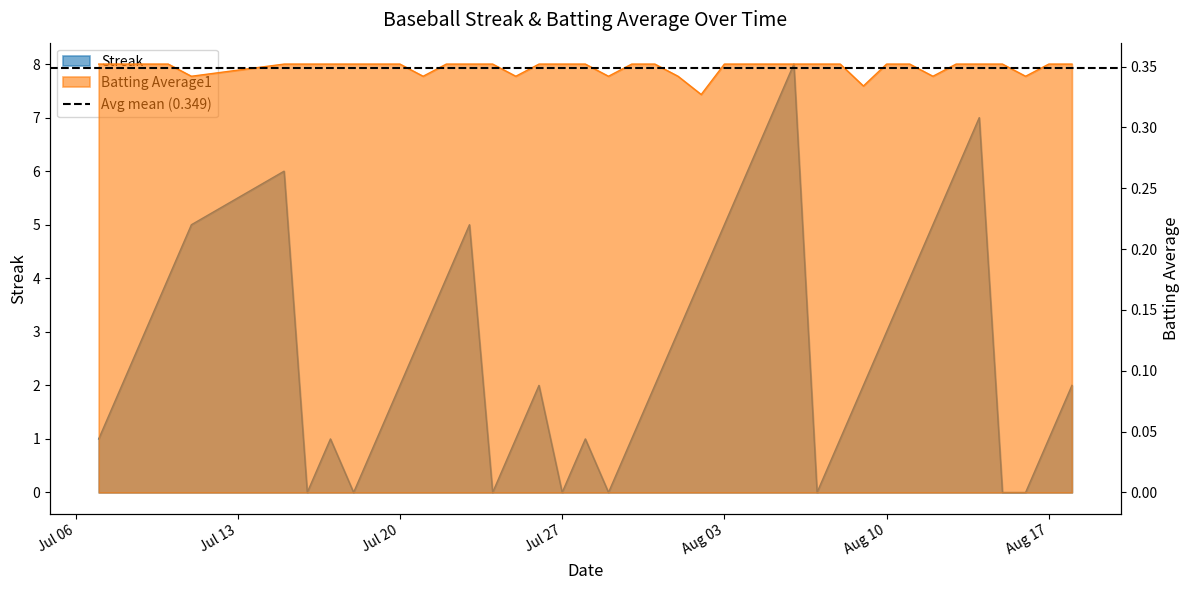

The value of Streak at 2010-07-11 is 1.8. True or false?

False